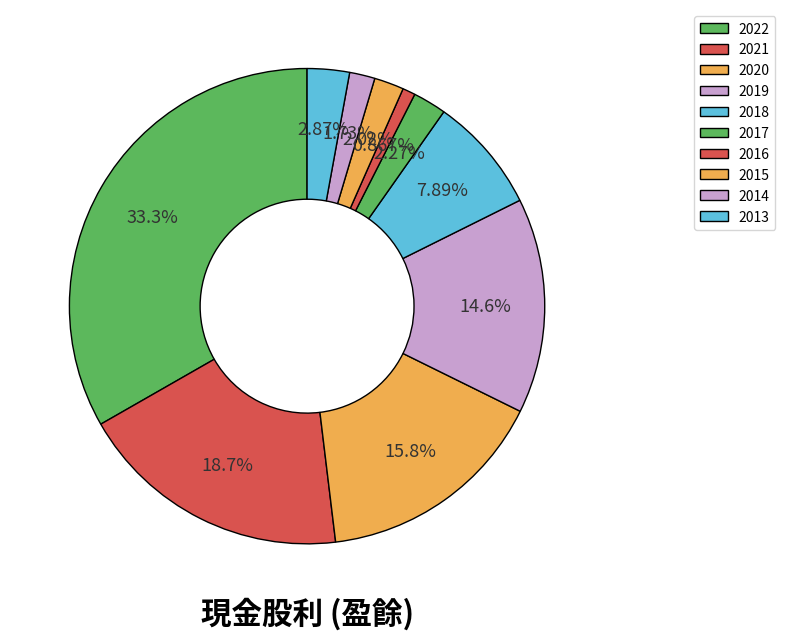

Count the number of slices in the pie.

10